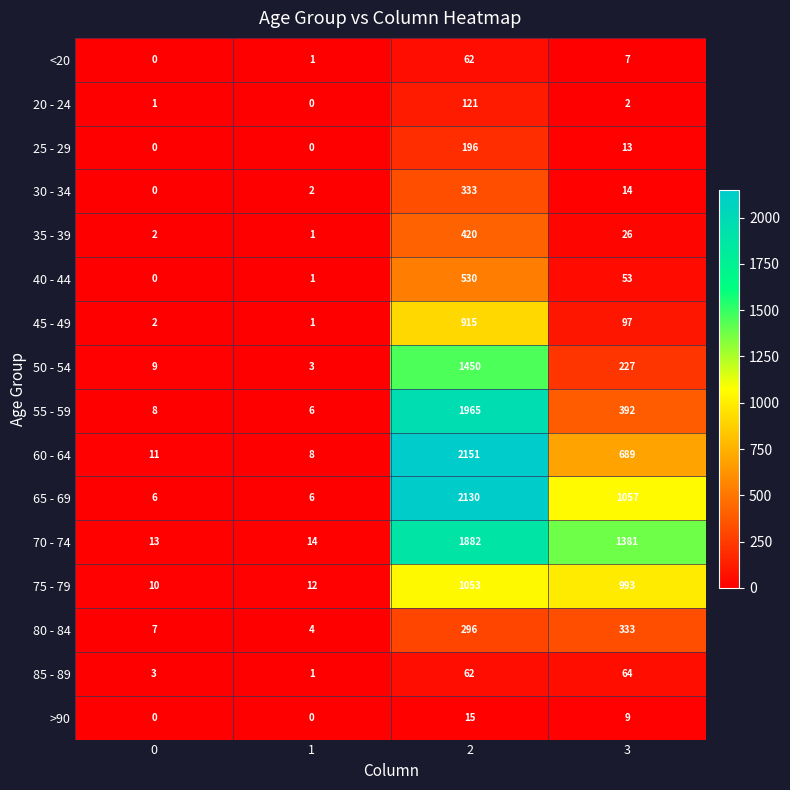

Which series has the largest total across all categories?

70 - 74